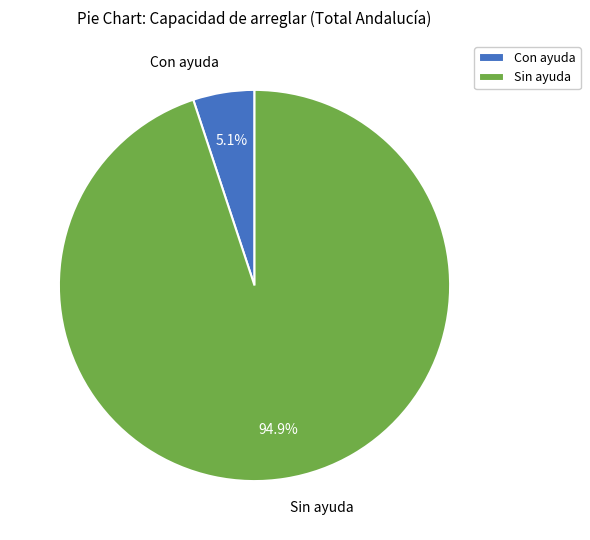

What is the largest slice in the pie chart?

Sin ayuda